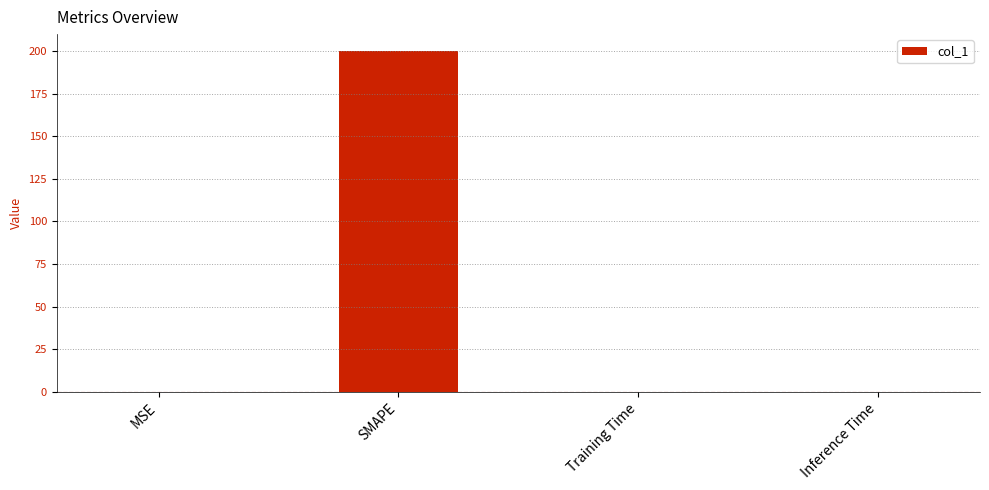

Is it true that the value at SMAPE is 91.9?

False